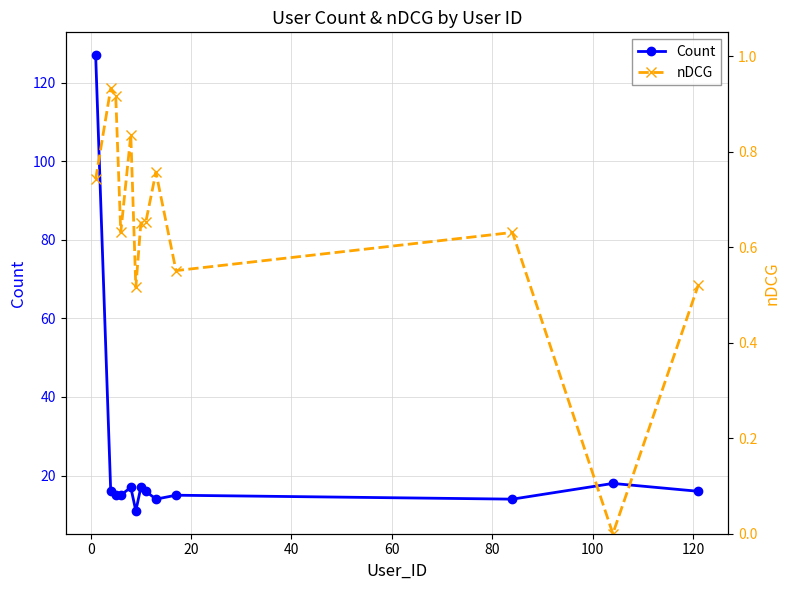

At how many categories does at least one series exceed 14?

10